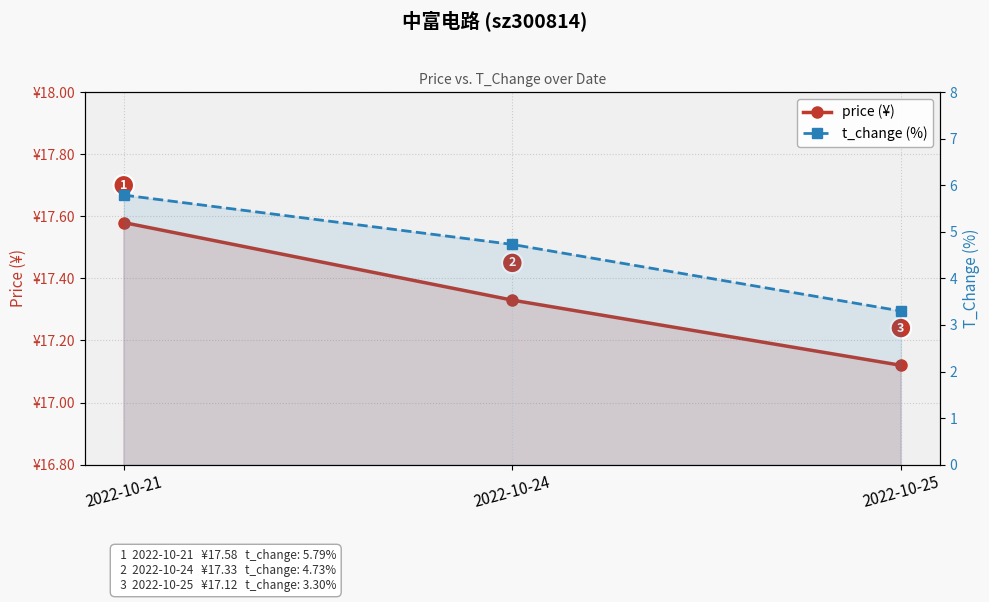

Which series has the largest total across all categories?

price (¥)